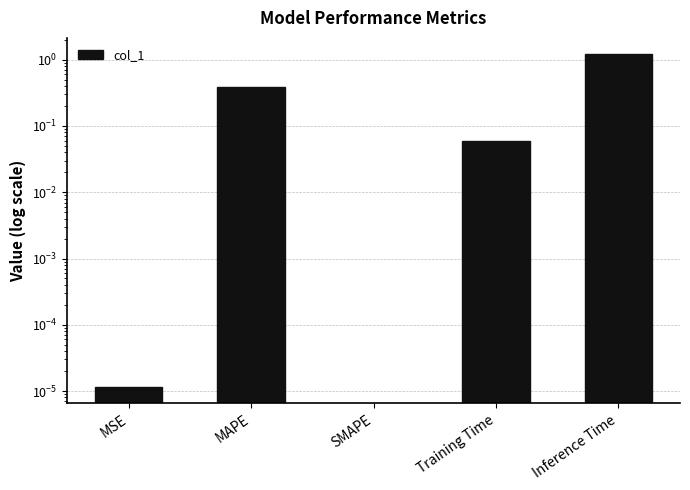

Rank the categories by value from highest to lowest.

Inference Time, MAPE, Training Time, MSE, SMAPE